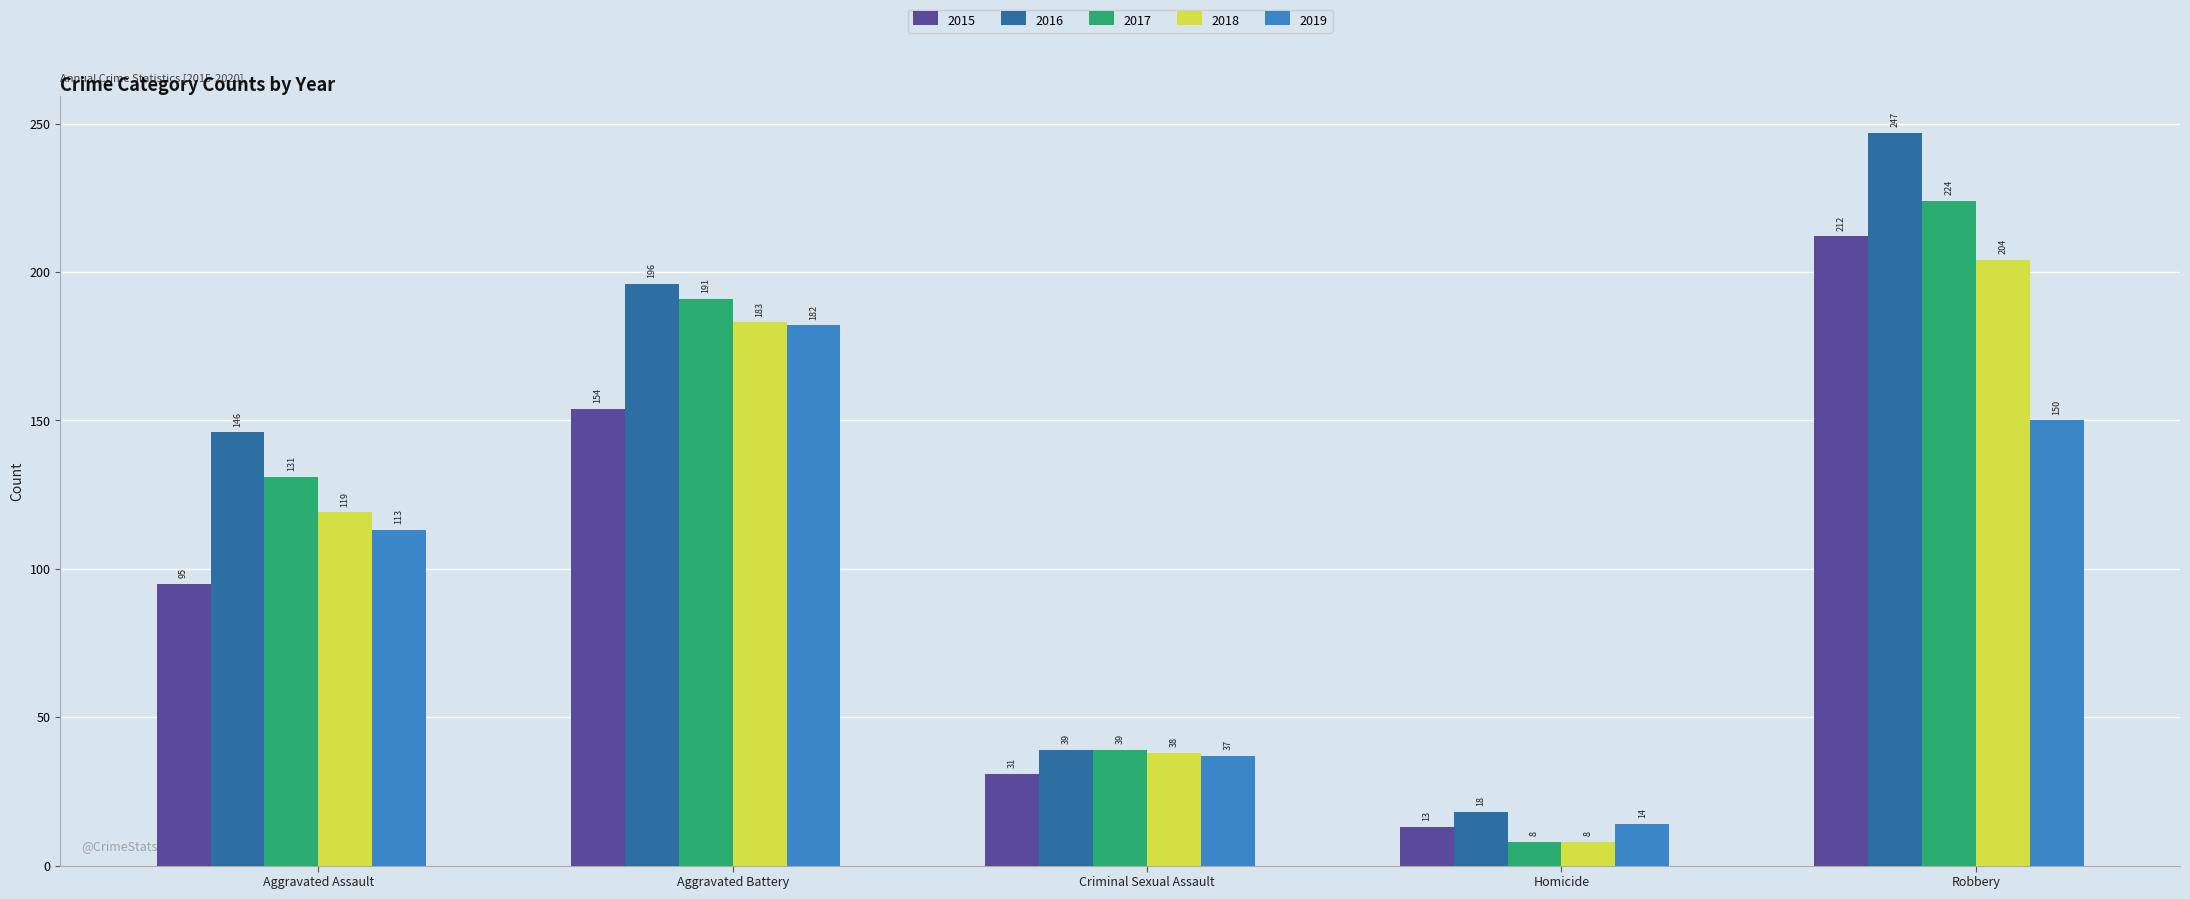

Between Criminal Sexual Assault and Robbery, which series saw the biggest shift?

2016